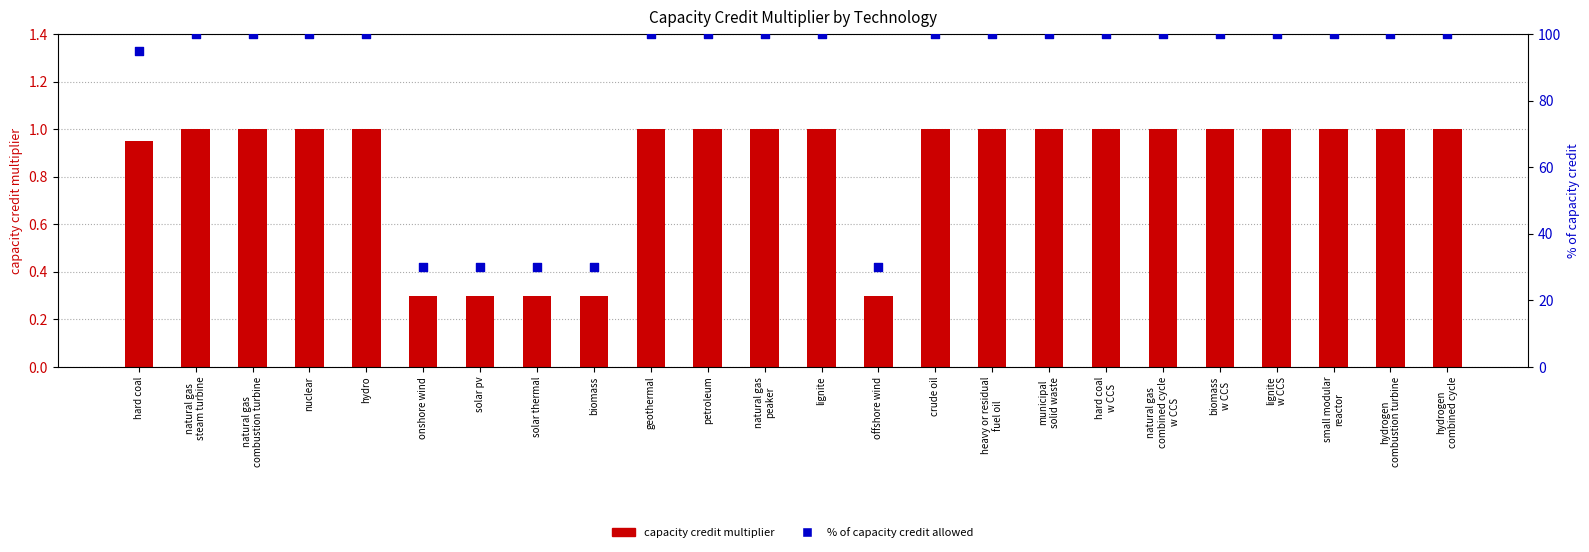

What are all the series names shown in the legend?

capacity credit multiplier, % of capacity credit allowed